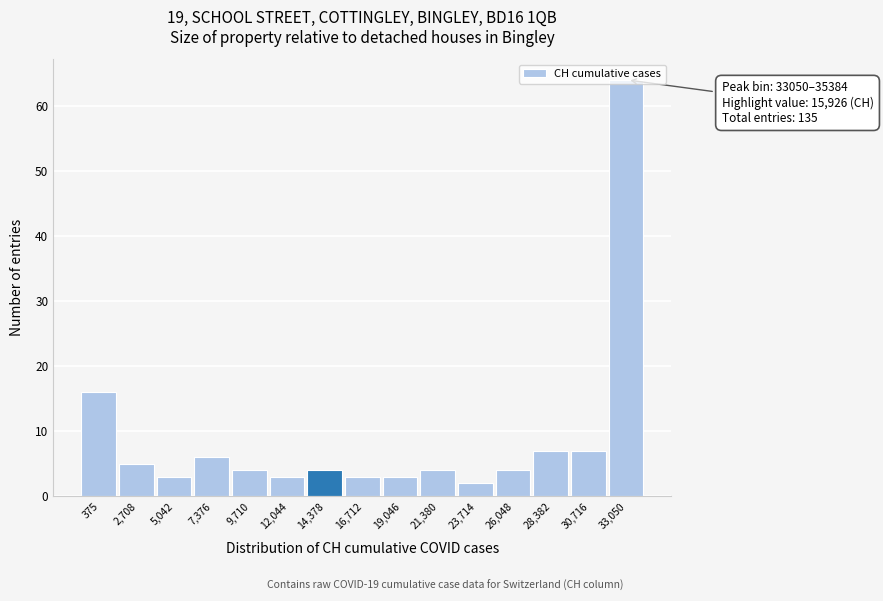

True or false: the data shows 4 at 14,378.

True